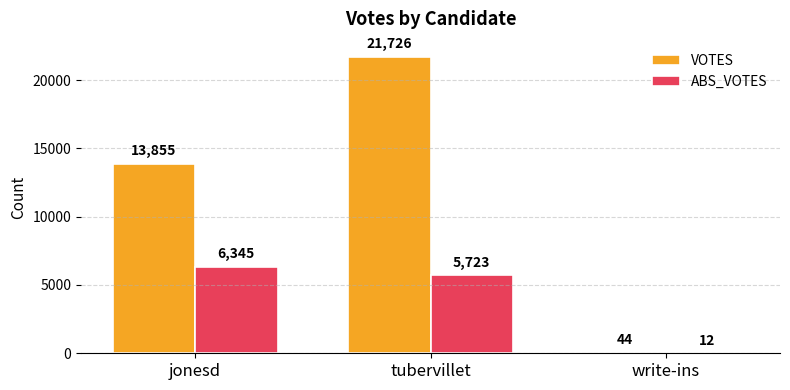

Is it true that VOTES equals 44 at write-ins?

True